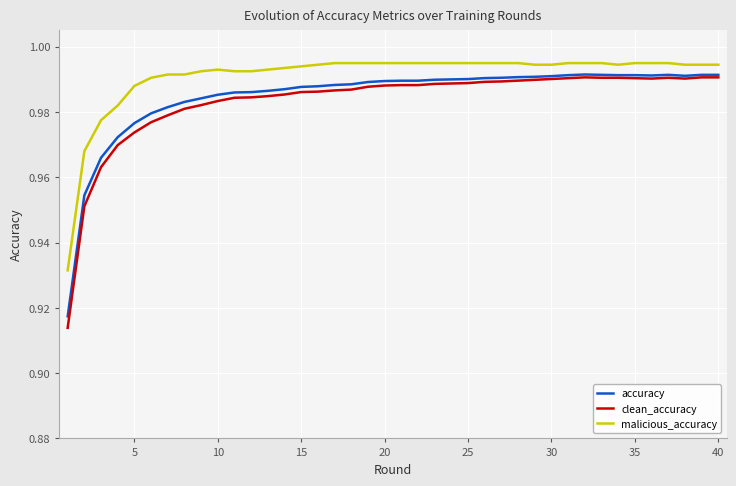

Which series has the largest total across all categories?

malicious_accuracy